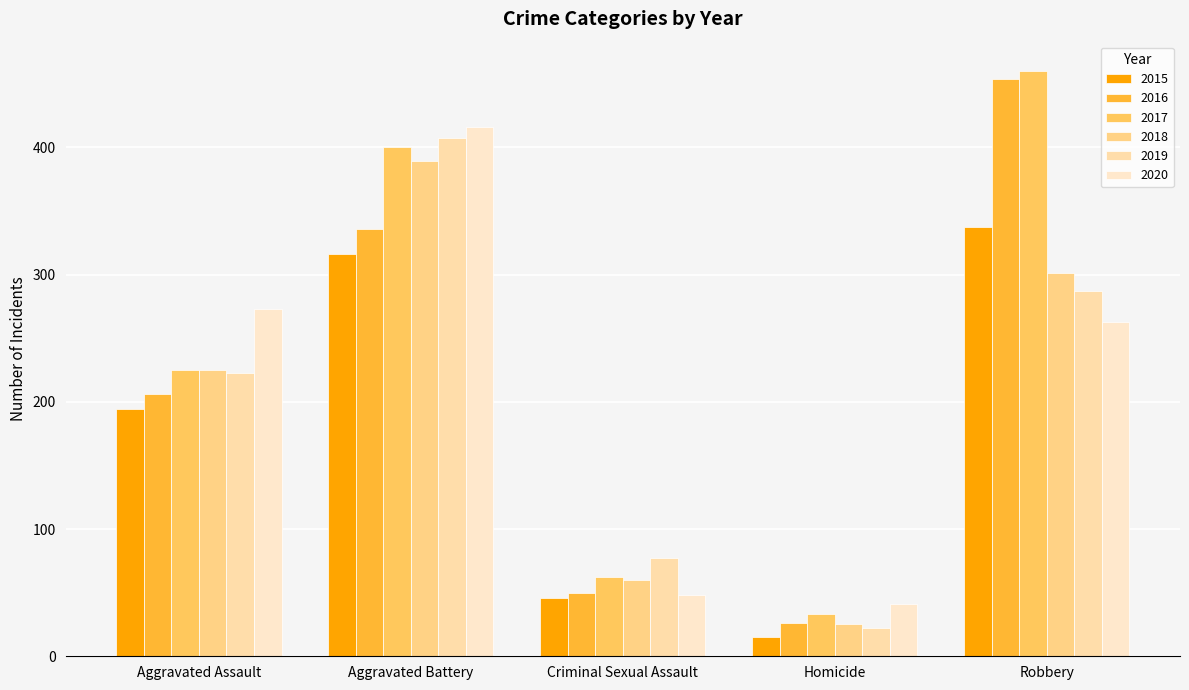

How many series are shown in this chart?

6